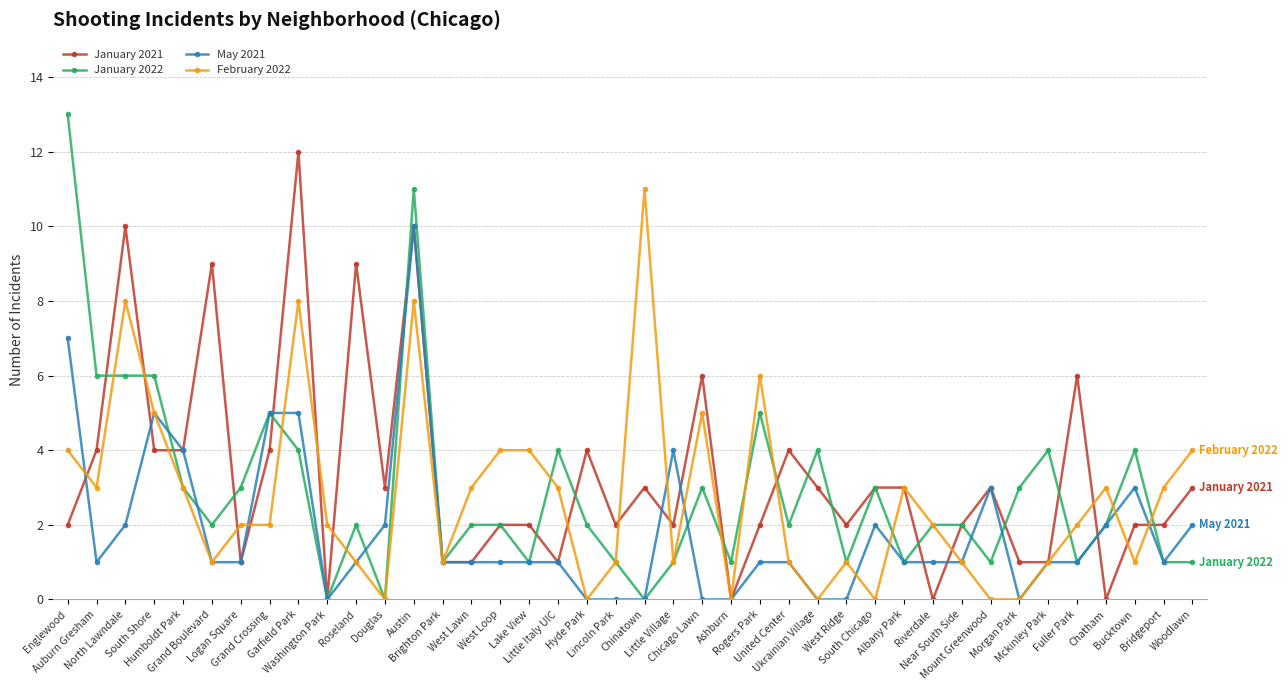

How many May 2021 values are between 1 and 2?

22